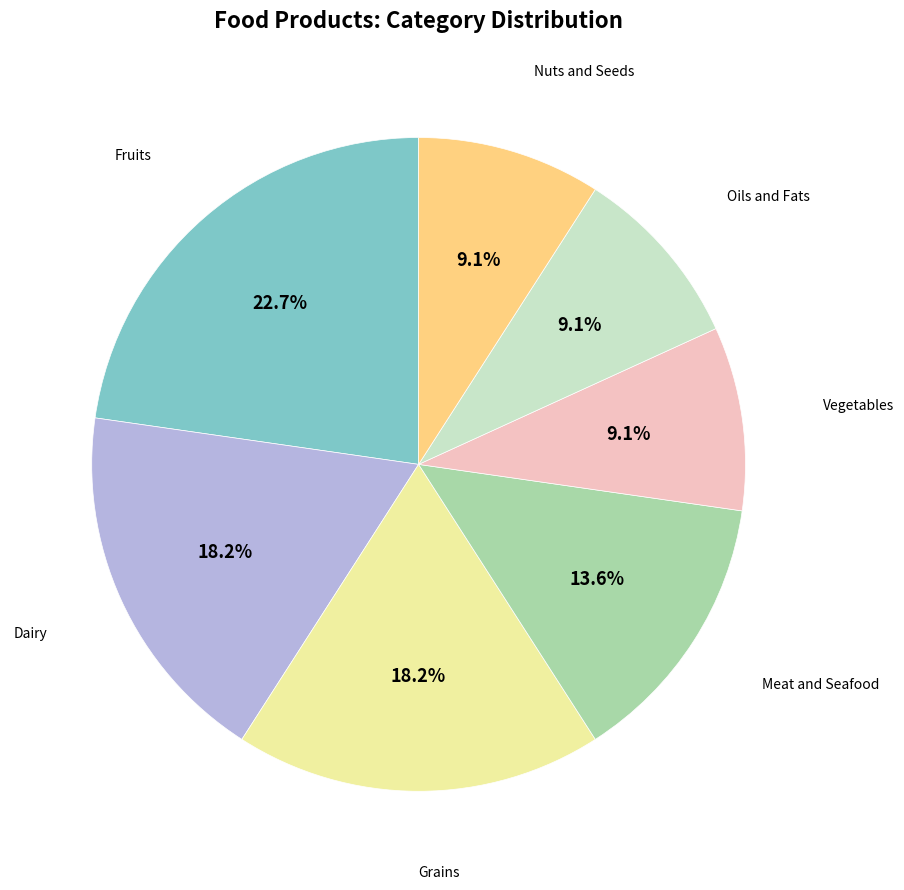

To the nearest percent, what is the difference between the largest and smallest slice percentages?

14%